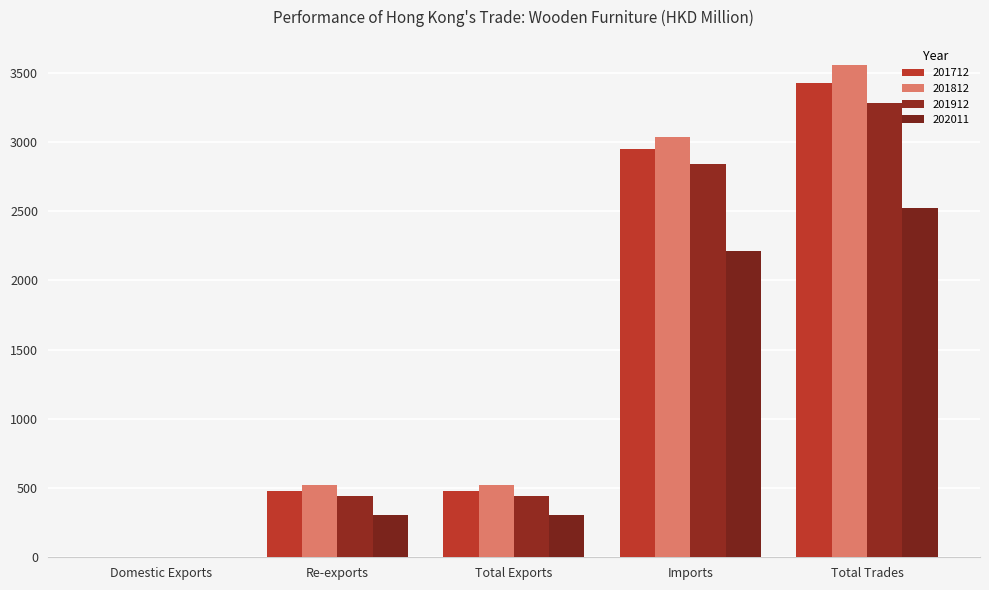

Is it true that 202011 equals 1547.2 at Imports?

False